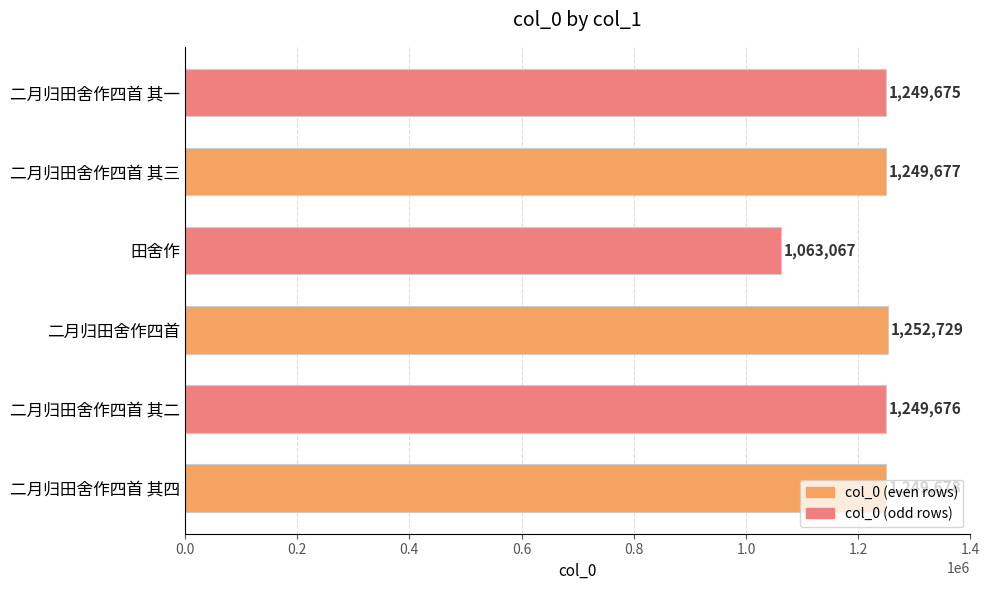

List the labels in order of value, smallest first.

田舍作, 二月归田舍作四首 其一, 二月归田舍作四首 其二, 二月归田舍作四首 其三, 二月归田舍作四首 其四, 二月归田舍作四首